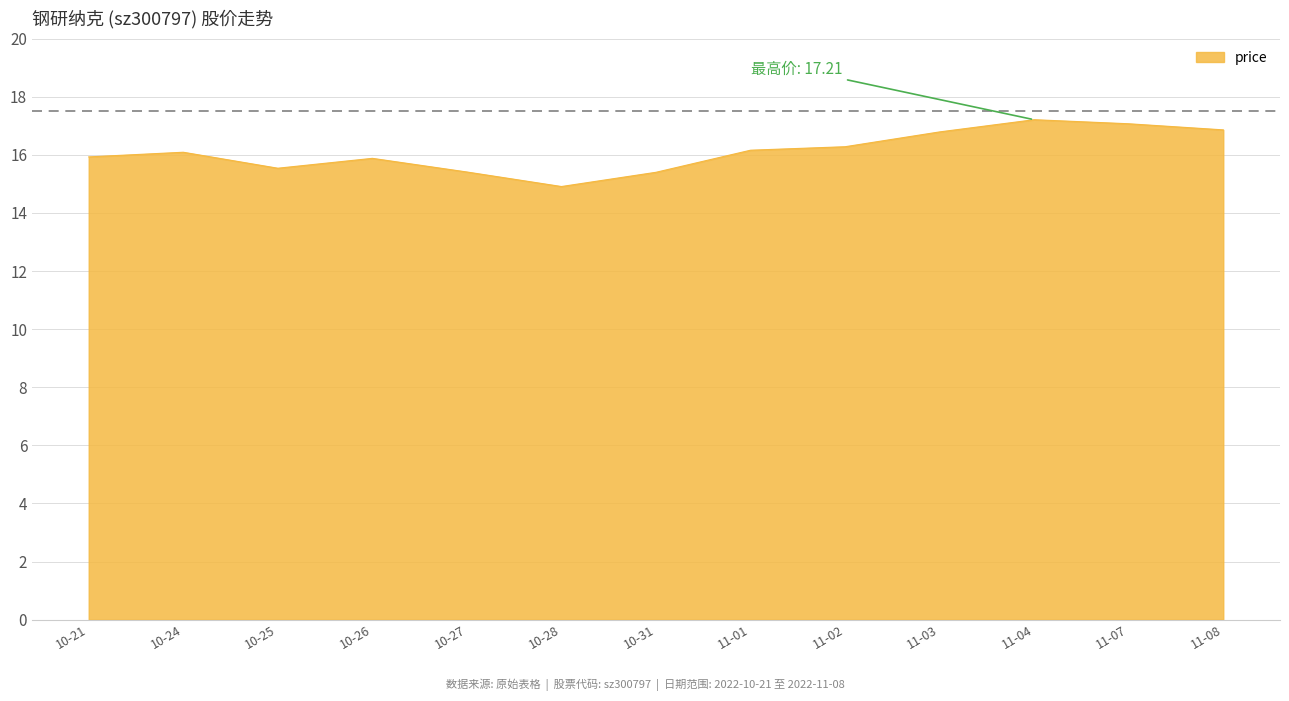

What is the change in value from 10-24 to 11-08?

+0.8